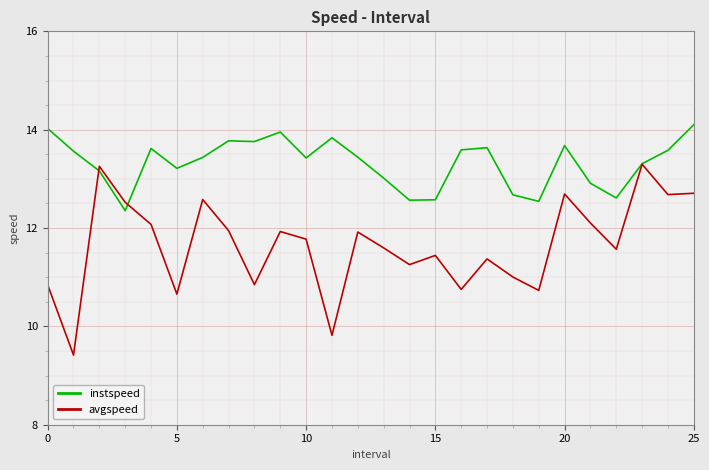

Which series has the largest range (max minus min)?

avgspeed